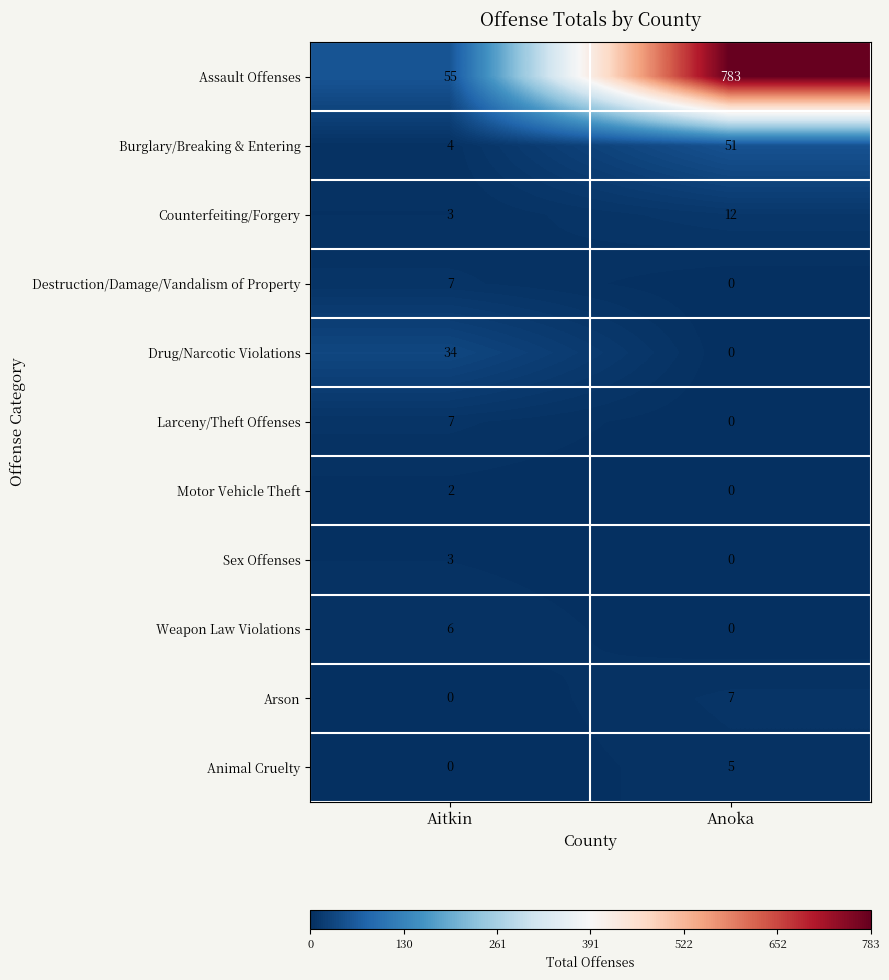

Is the value of Motor Vehicle Theft at Anoka greater than the value of Assault Offenses at Aitkin?

No